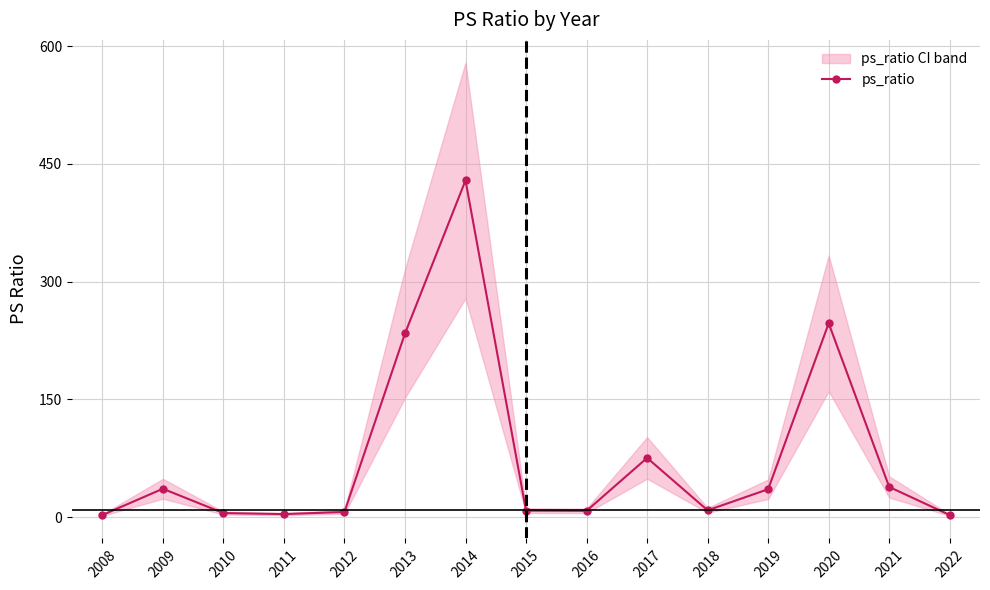

How many points are lower than both their immediate neighbors (excluding endpoints)?

3